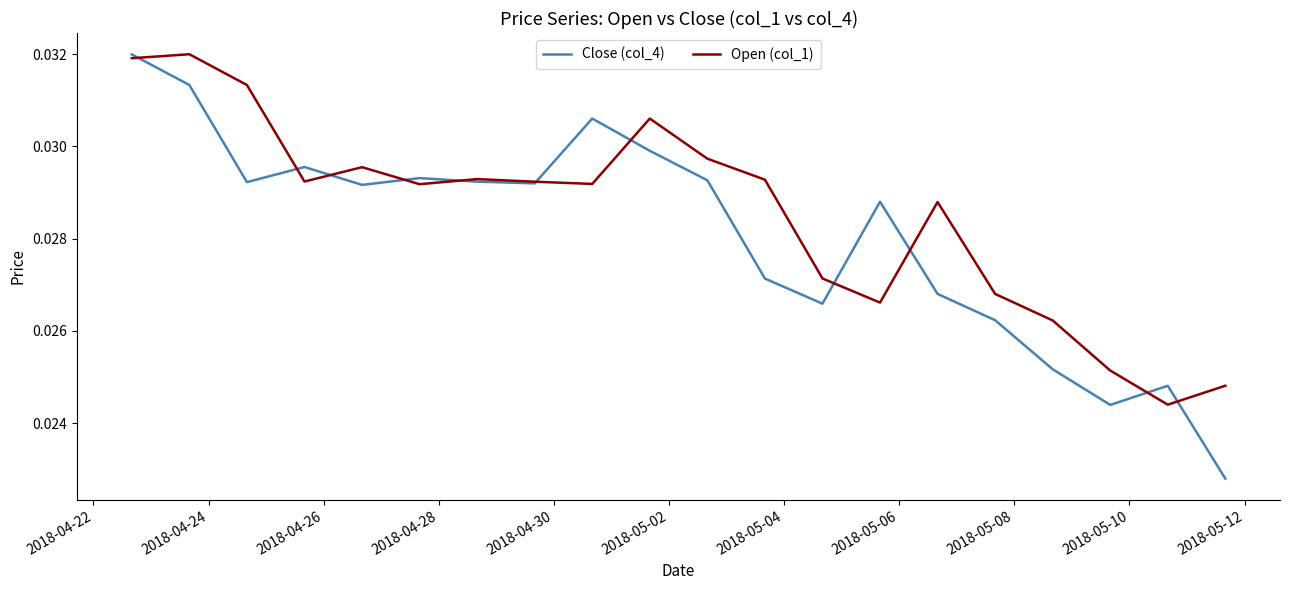

List the series in order of their overall mean, highest first.

Open (col_1), Close (col_4)